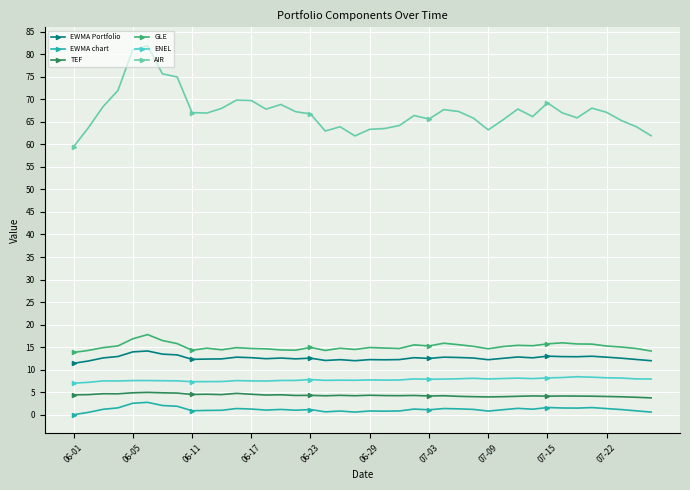

What is the greatest value displayed?

81.9